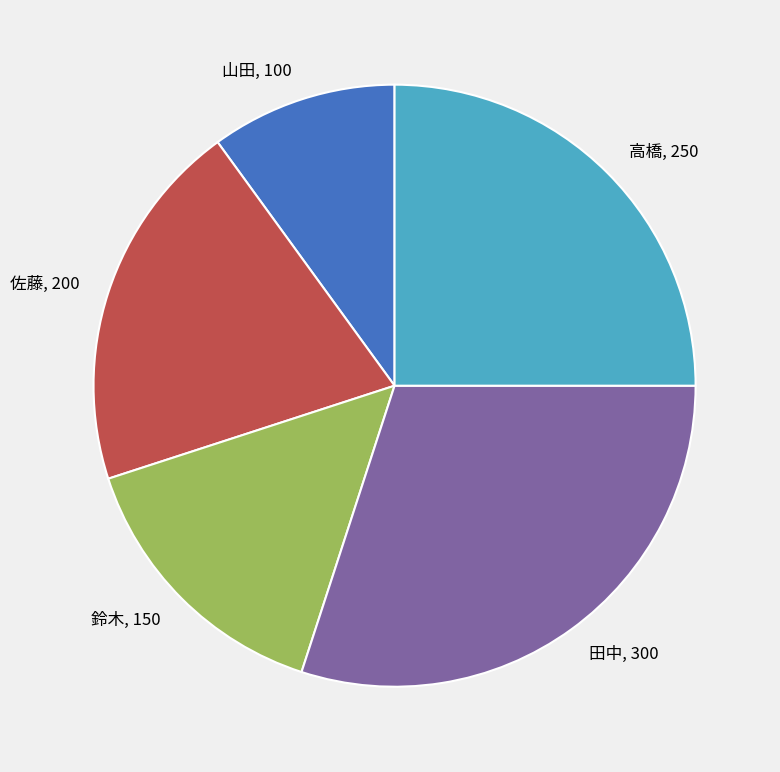

Which slice is the smallest?

山田